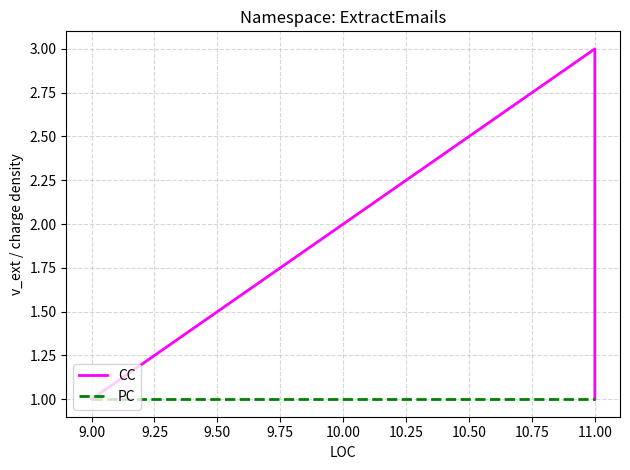

Between 9.00 and 9.25, which is larger?

9.00